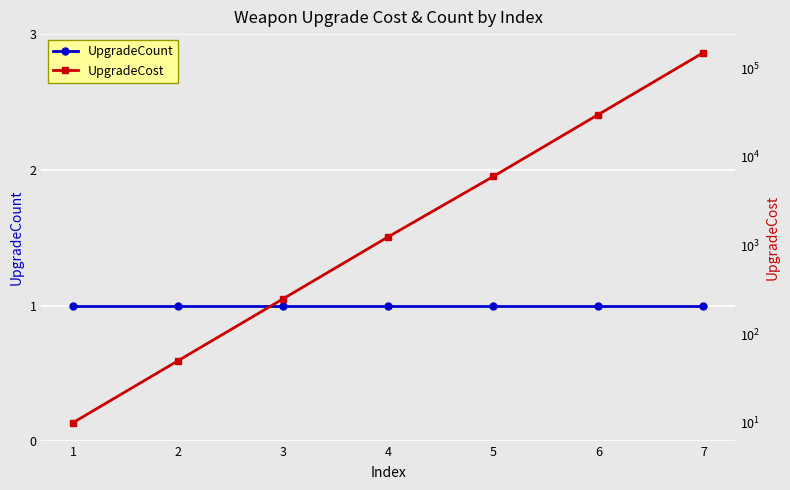

Reading left to right, extract all data points from this chart.

UpgradeCount: 1	1	1	1	1	1	1
UpgradeCost: 10	50	250	1250	6000	30000	150000